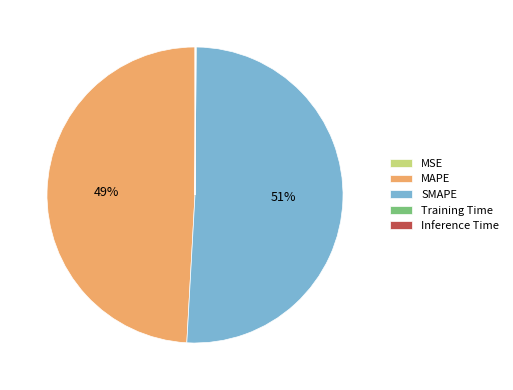

Is there a majority slice in this chart?

Yes